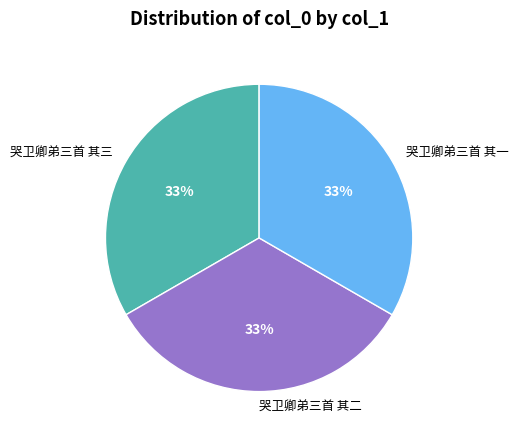

True or false: 哭卫卿弟三首 其三 accounts for 19% of the total.

False